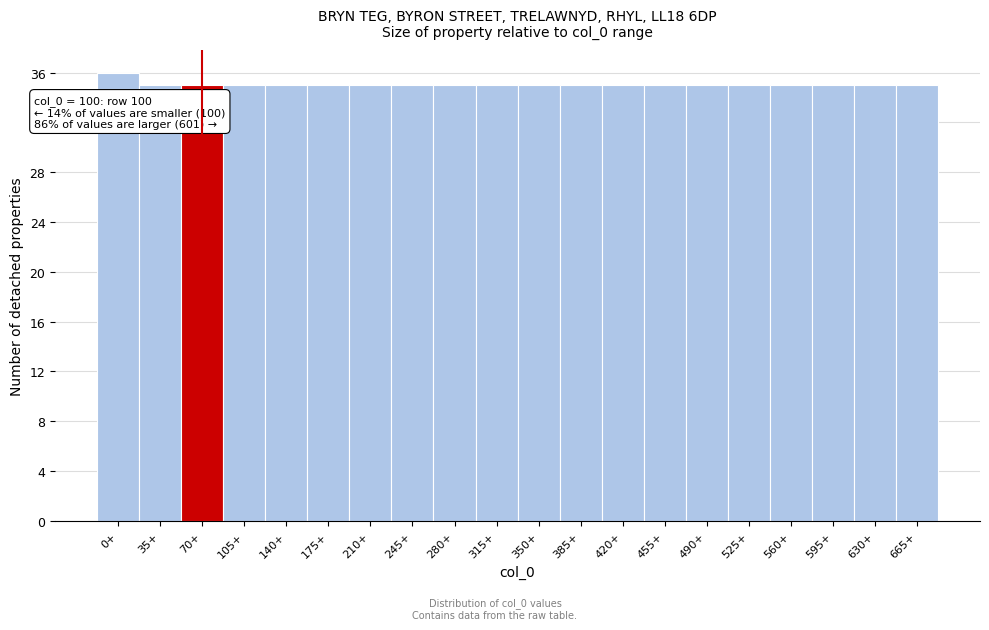

Reading left to right, list all the values displayed in this chart.

36	35	35	35	35	35	35	35	35	35	35	35	35	35	35	35	35	35	35	35